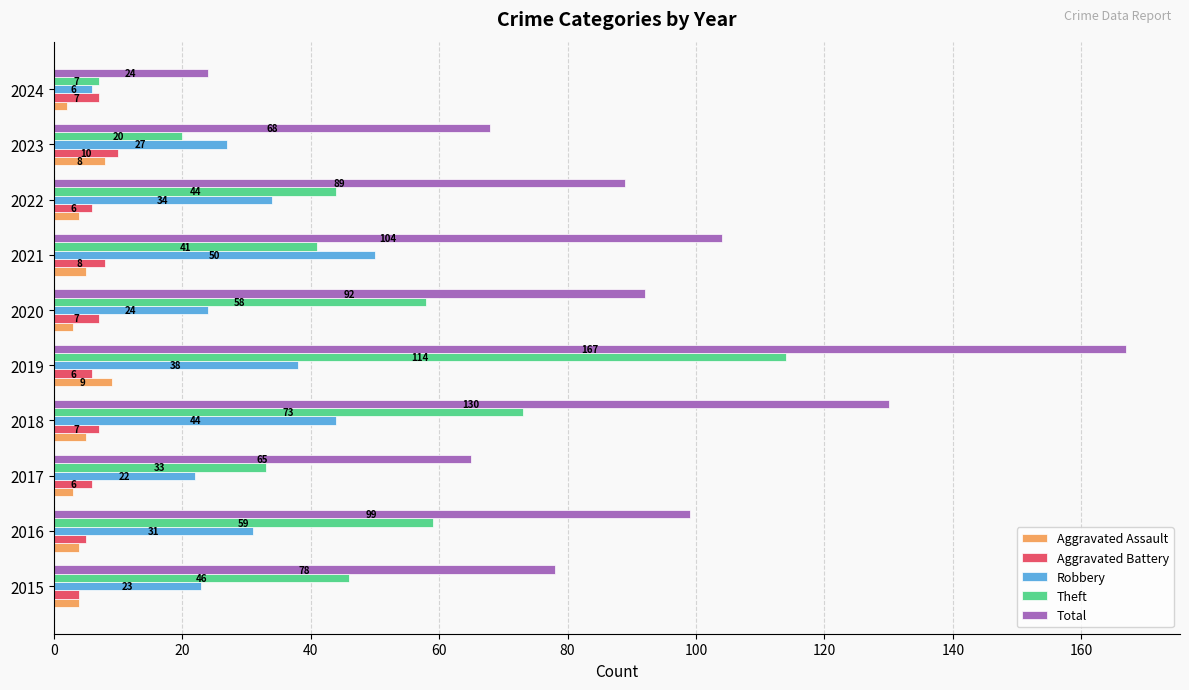

What is the greatest value displayed?

167